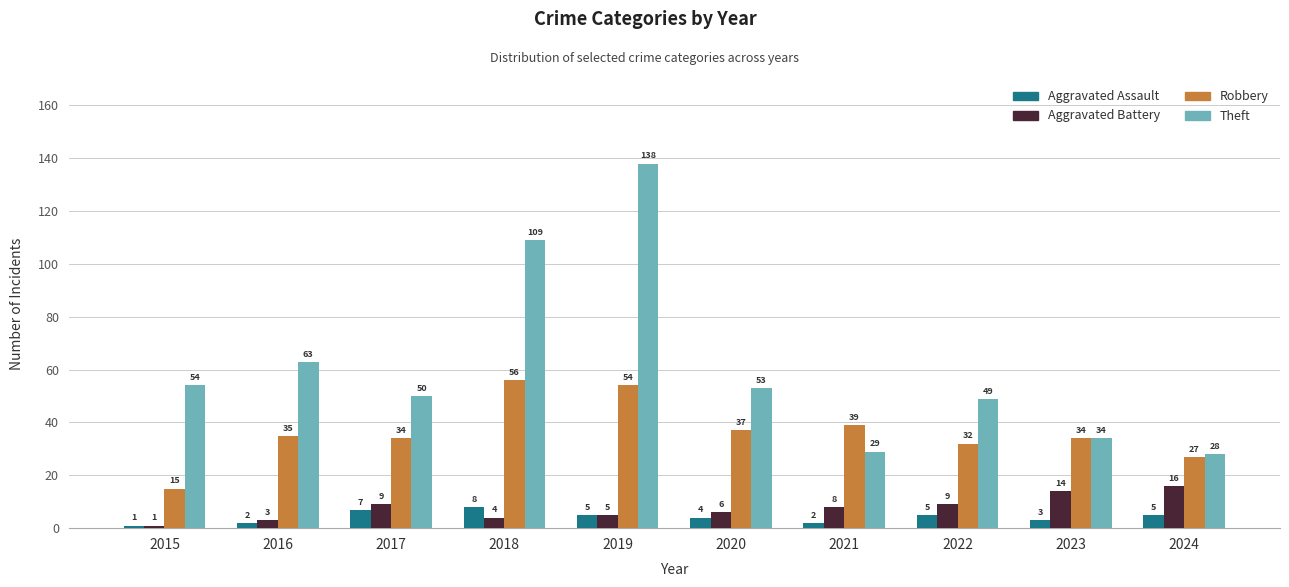

Reading right to left, transcribe all the data shown in this chart.

Aggravated Assault: 5	3	5	2	4	5	8	7	2	1
Aggravated Battery: 16	14	9	8	6	5	4	9	3	1
Robbery: 27	34	32	39	37	54	56	34	35	15
Theft: 28	34	49	29	53	138	109	50	63	54